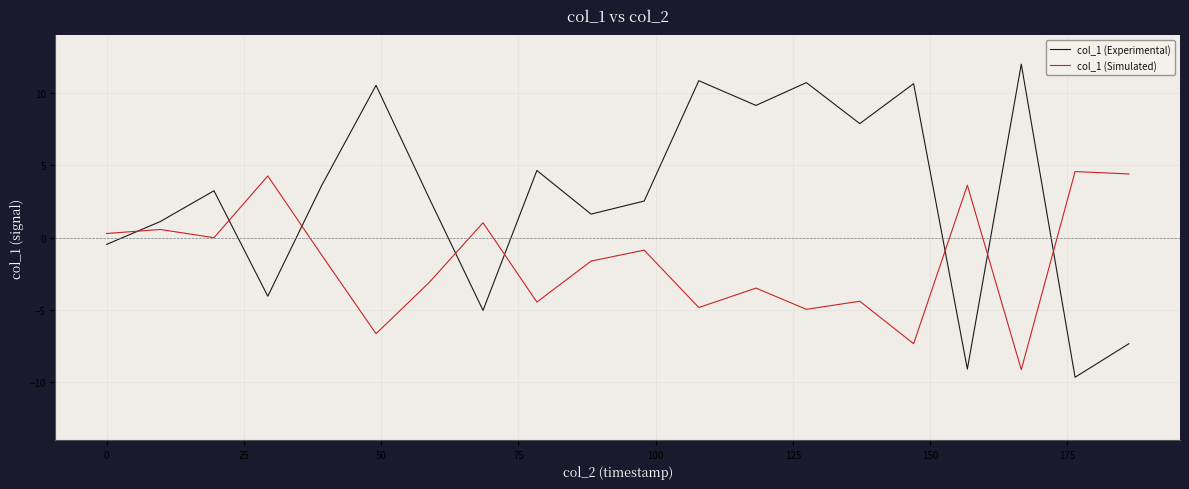

Rank the series by their maximum value, from lowest to highest.

col_1 (Simulated), col_1 (Experimental)